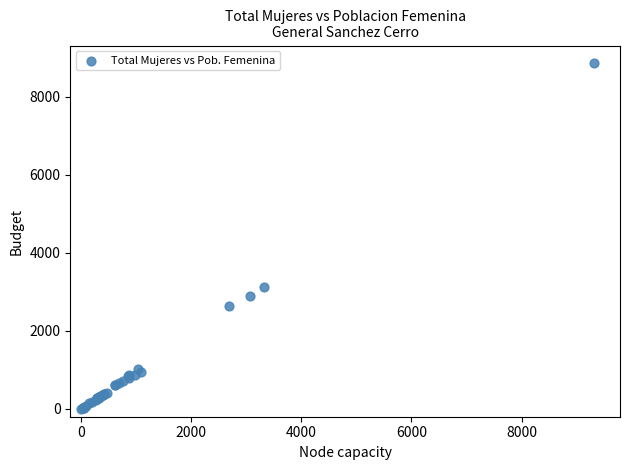

What Y value in the scatter plot is closest to 4434?

3117